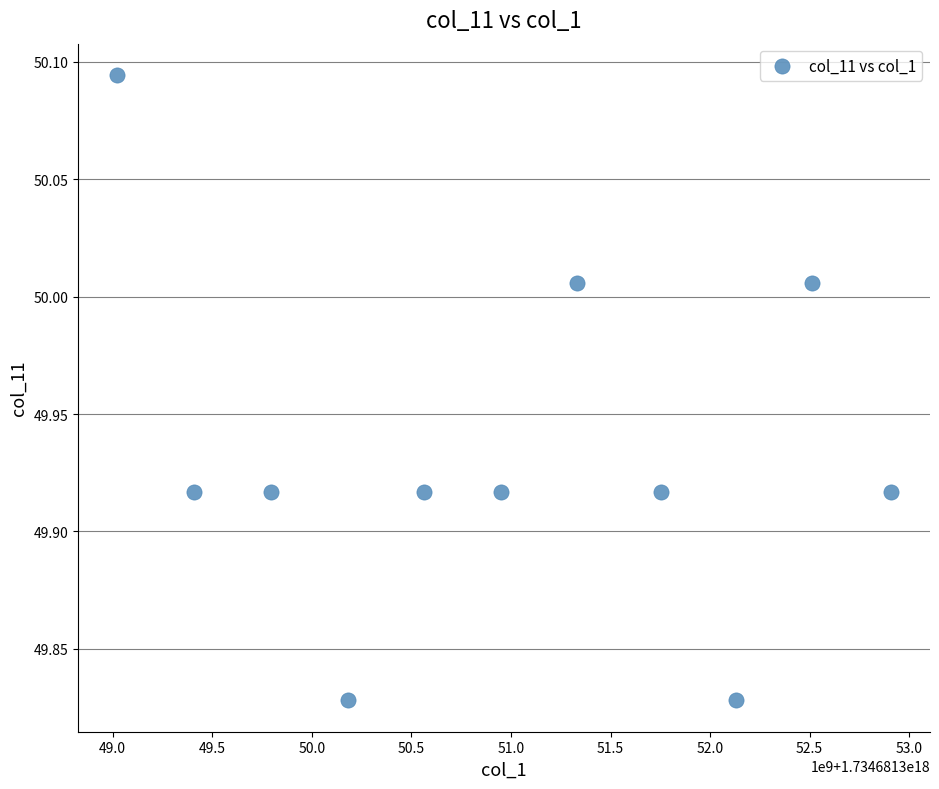

What is the average X value?

1734681350959407104.0